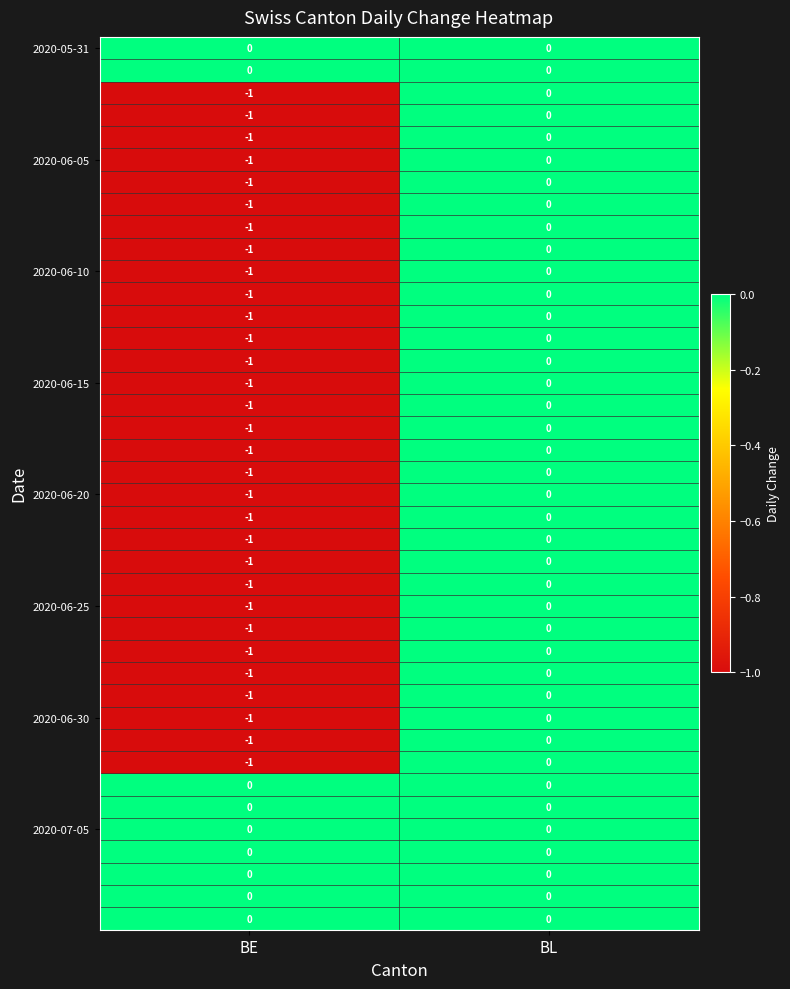

Which label corresponds to the smallest value in the chart?

BE